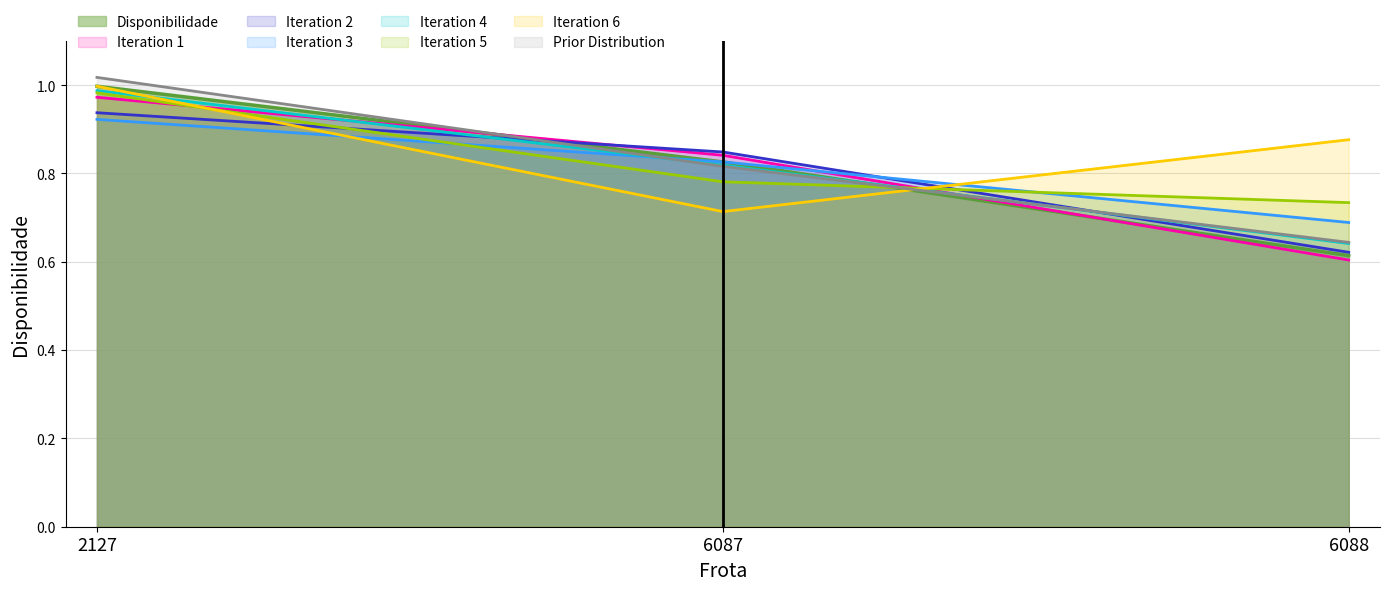

What is the change in value from 2127 to 6088?

-0.4